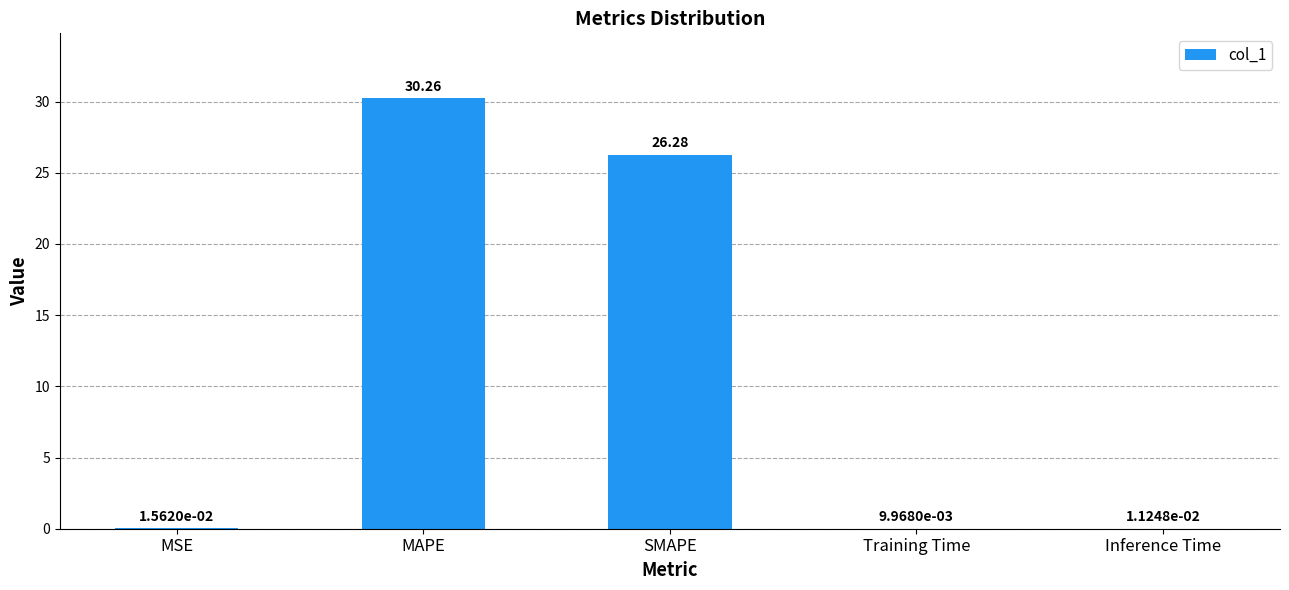

Which category has the highest value across all series?

MAPE